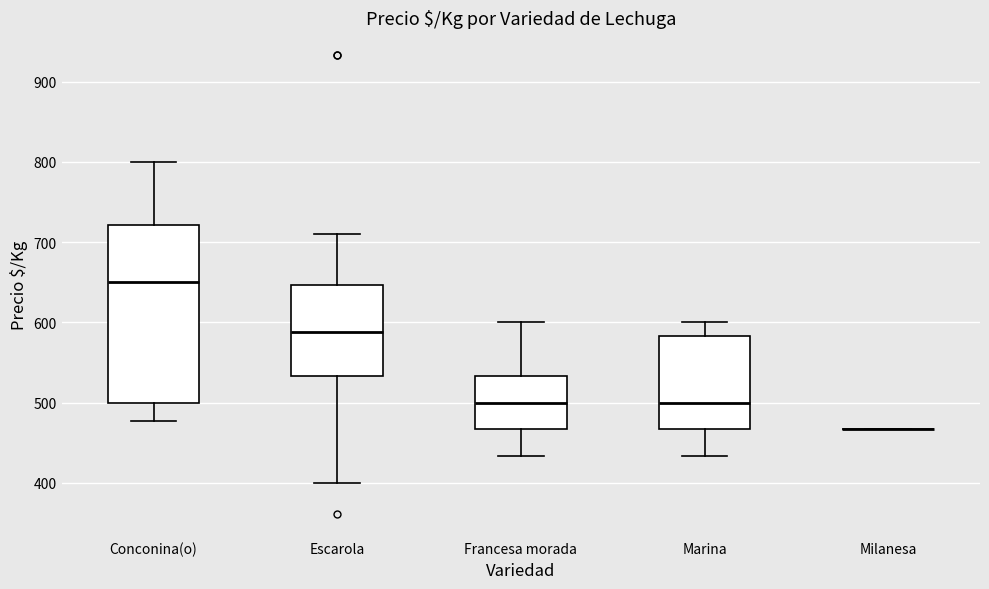

Reading left to right, read every box against the y-axis: the position of its median line, the range the box covers, and the ends of its whiskers. The values are not printed on the chart, so give them approximately, as read against the axis.

Conconina(o): median 650, box 500 to 720, whiskers 480 to 800
Escarola: median 590, box 530 to 650, whiskers 400 to 710
Francesa morada: median 500, box 470 to 530, whiskers 430 to 600
Marina: median 500, box 470 to 580, whiskers 430 to 600
Milanesa: box collapsed to a line at 470, whiskers 470 to 470